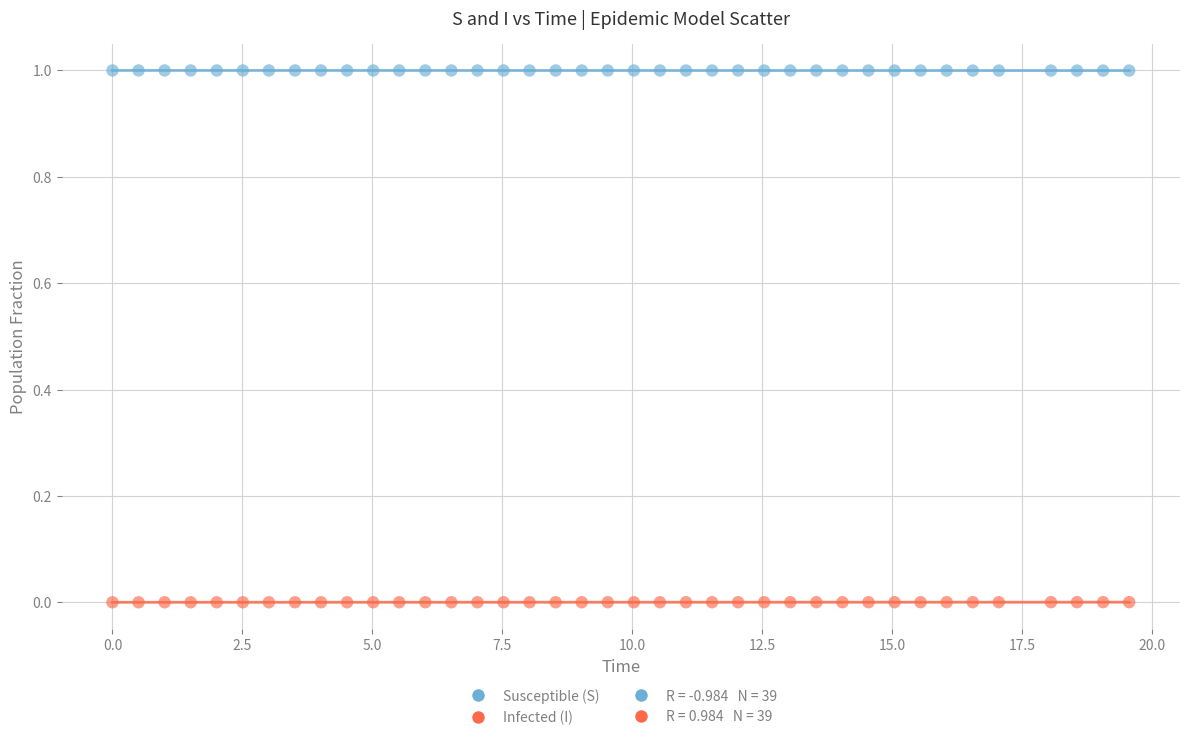

Across all data points, what is the range of X values (max minus min)?

19.6